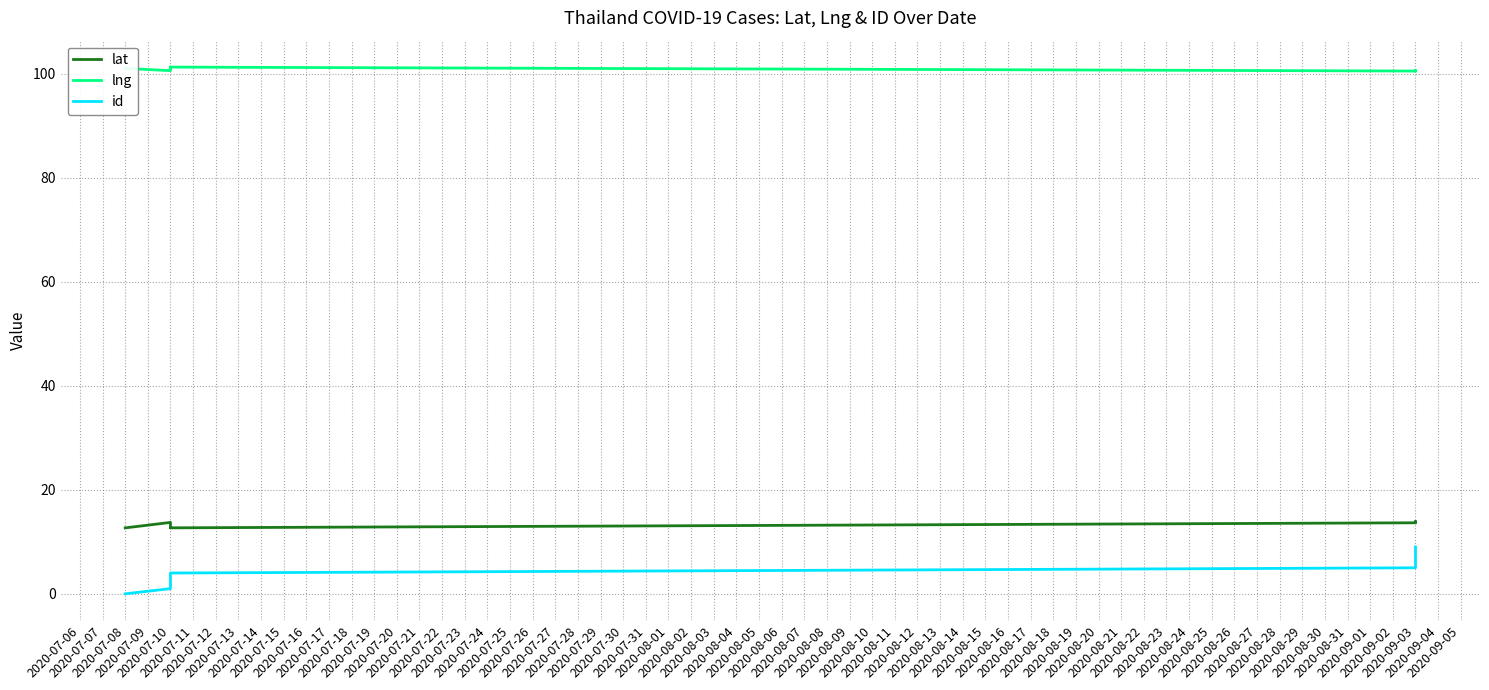

Rank the series by their maximum value, from lowest to highest.

id, lat, lng